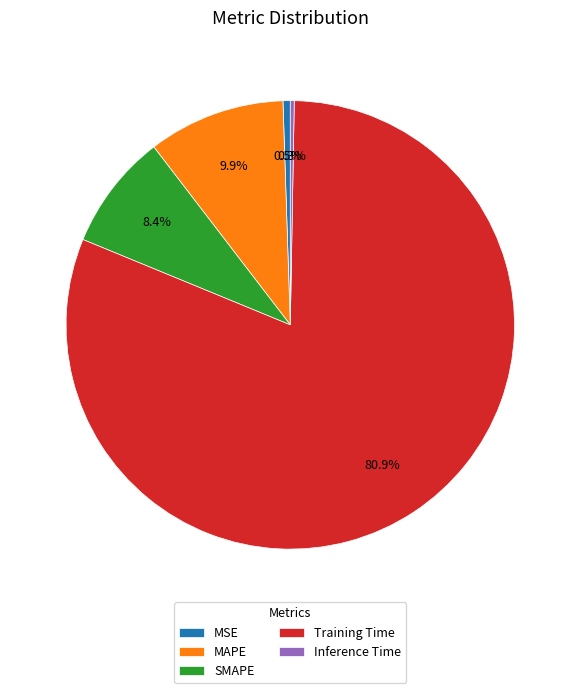

How much of the chart is everything except MAPE?

90.1%